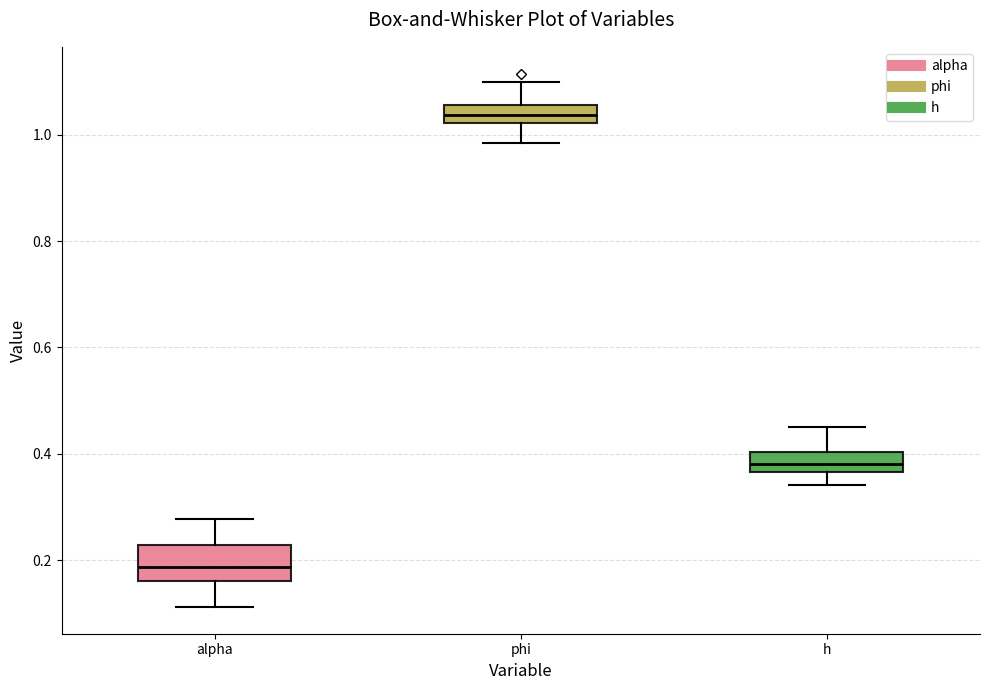

Reading left to right, transcribe this box plot: for each box, give where its median line is, the range the box spans, and where its two whiskers end, as read against the y-axis. The values are not printed on the chart, so give them approximately, as read against the axis.

alpha: median 0.18, box 0.16 to 0.22, whiskers 0.12 to 0.28
phi: median 1.04, box 1.02 to 1.06, whiskers 0.98 to 1.10
h: median 0.38, box 0.36 to 0.40, whiskers 0.34 to 0.44